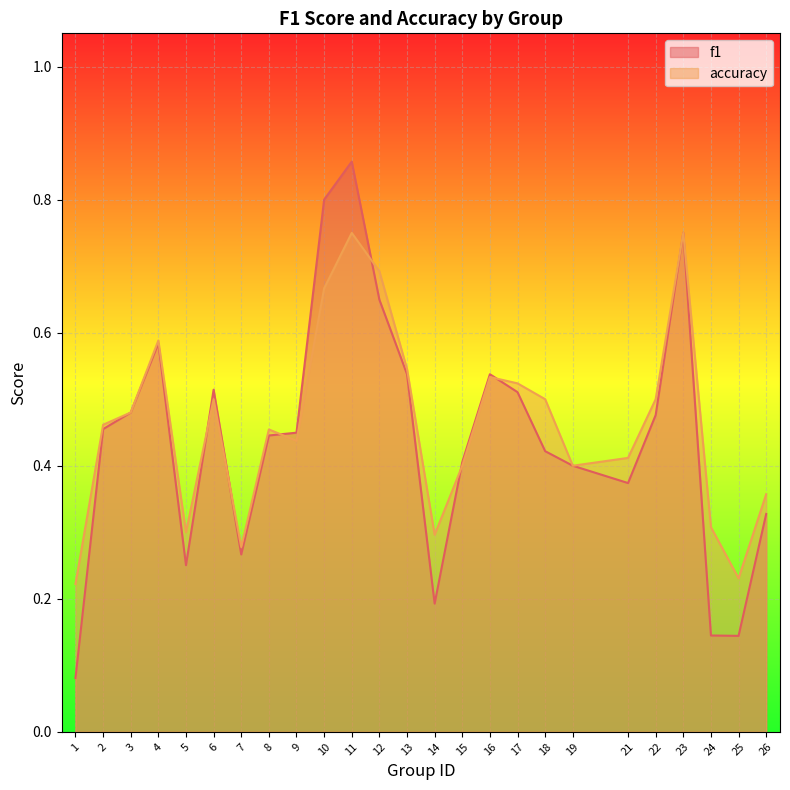

At which category does f1 reach its first local peak?

4